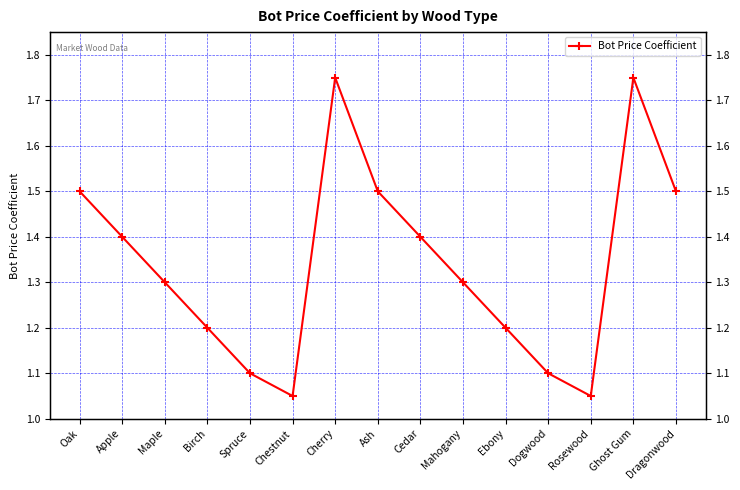

What is the label of the 1st point from the right?

Dragonwood